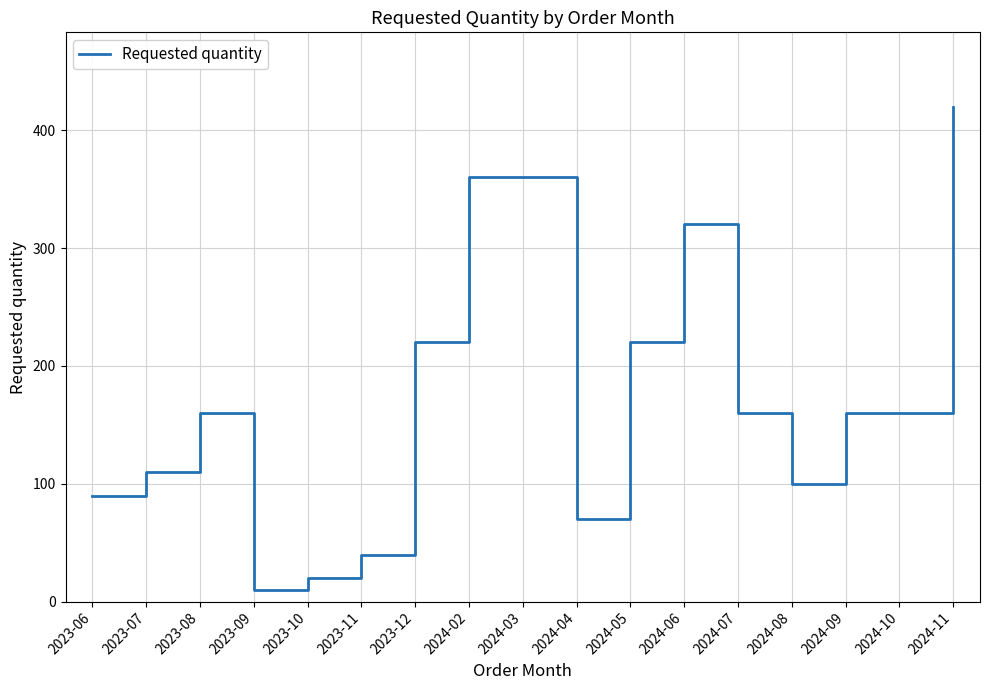

Is it true that the value at 2024-07 is 87?

False